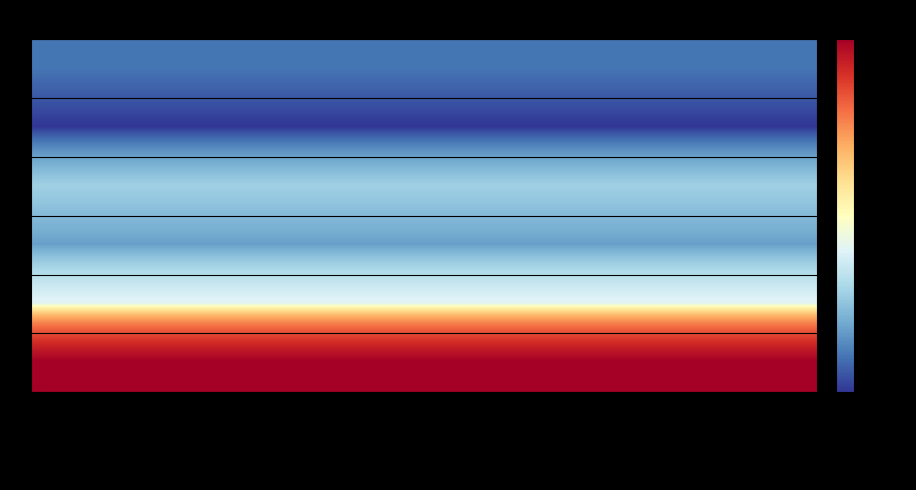

What is the difference between the highest and lowest values at Poção de vida?

98